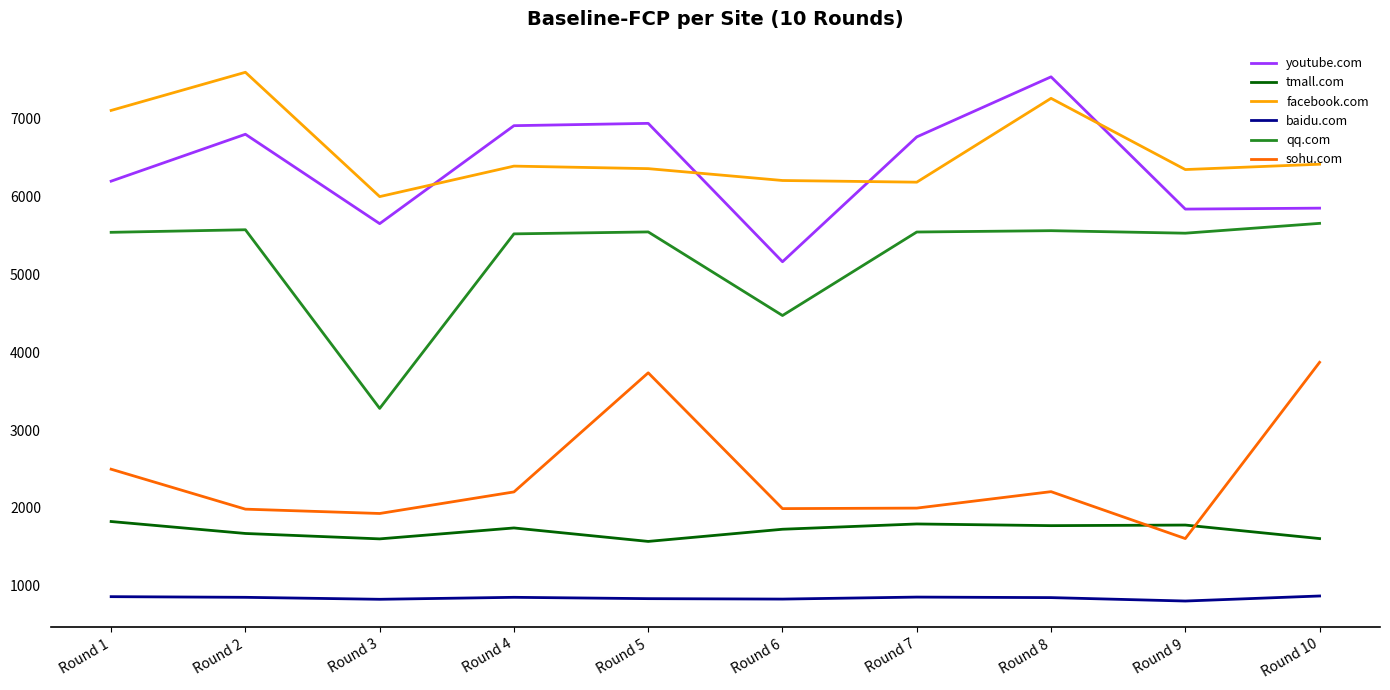

True or false: sohu.com and qq.com cross at least once.

False